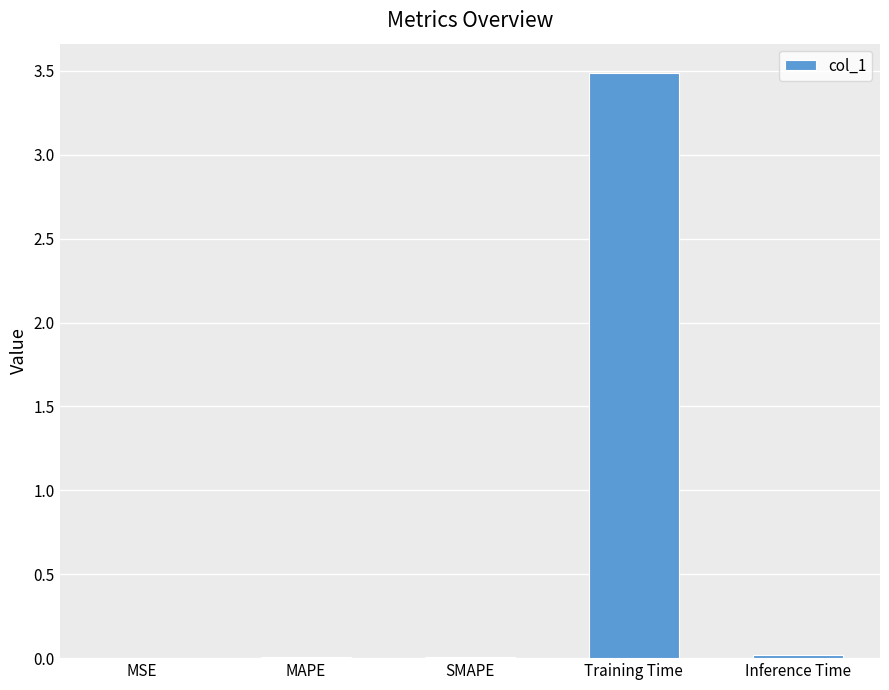

The value at SMAPE is 0.0. True or false?

True